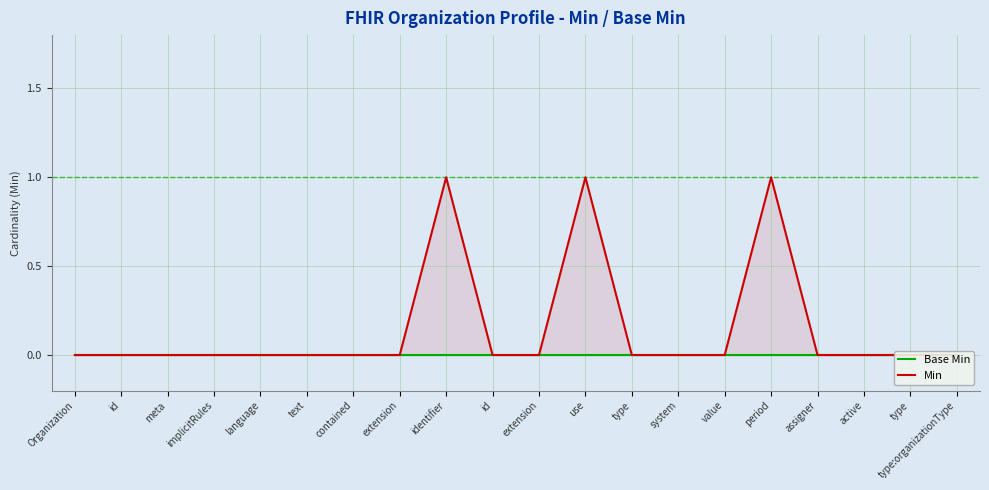

Rank the categories by Base Min value from highest to lowest.

Organization, id, meta, implicitRules, language, text, contained, extension, identifier, id, extension, use, type, system, value, period, assigner, active, type, type:organizationType